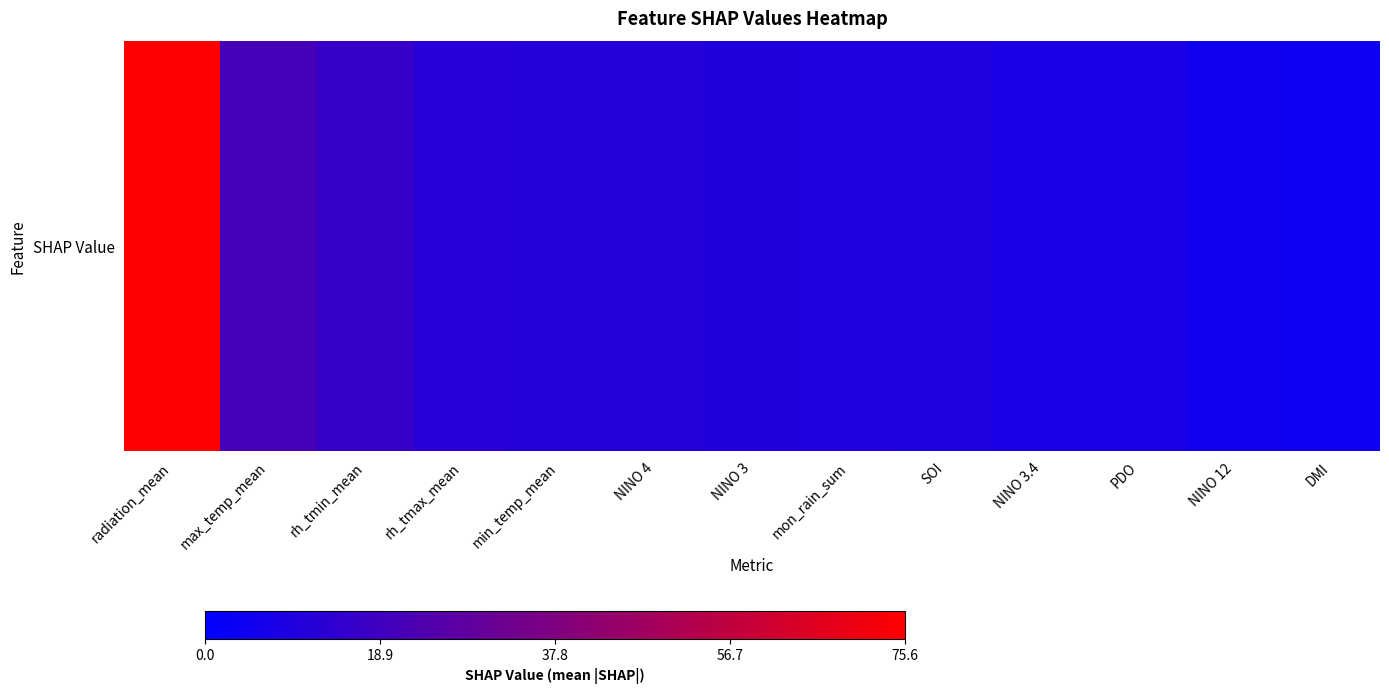

Reading left to right, what are all the values shown in this chart?

radiation_mean=75.6	max_temp_mean=20.7	rh_tmin_mean=16.4	rh_tmax_mean=12.1	min_temp_mean=11.5	NINO 4=11.3	NINO 3=9.9	mon_rain_sum=9.7	SOI=9.2	NINO 3.4=7.8	PDO=7.7	NINO 12=5.0	DMI=4.2